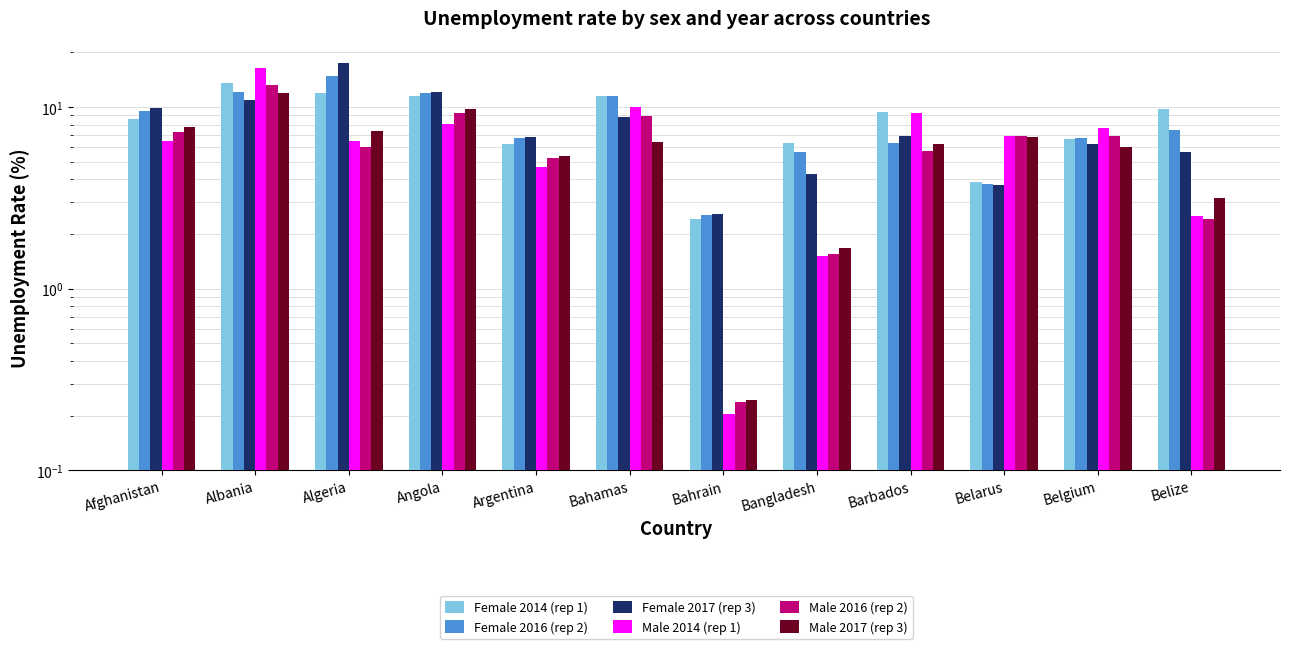

Which series has the largest total across all categories?

Female 2014 (rep 1)